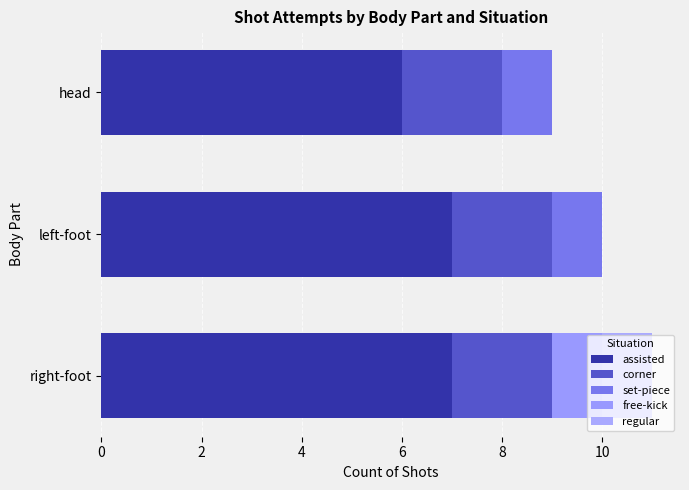

What is the average value of the set-piece series?

0.7